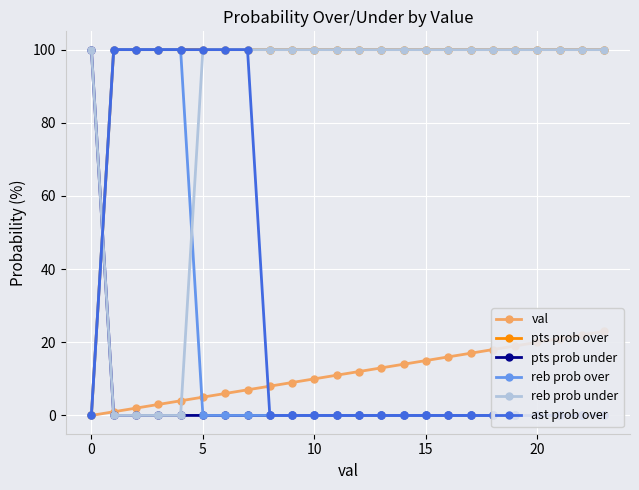

Is it true that pts prob over equals 136 at 19?

False